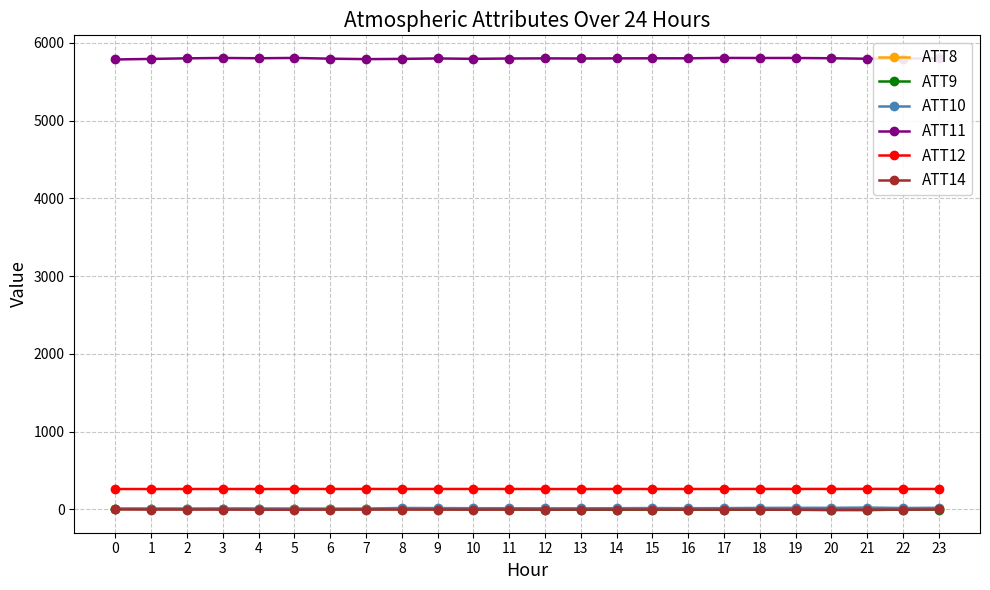

What is the total value across all series at 3?

6090.4